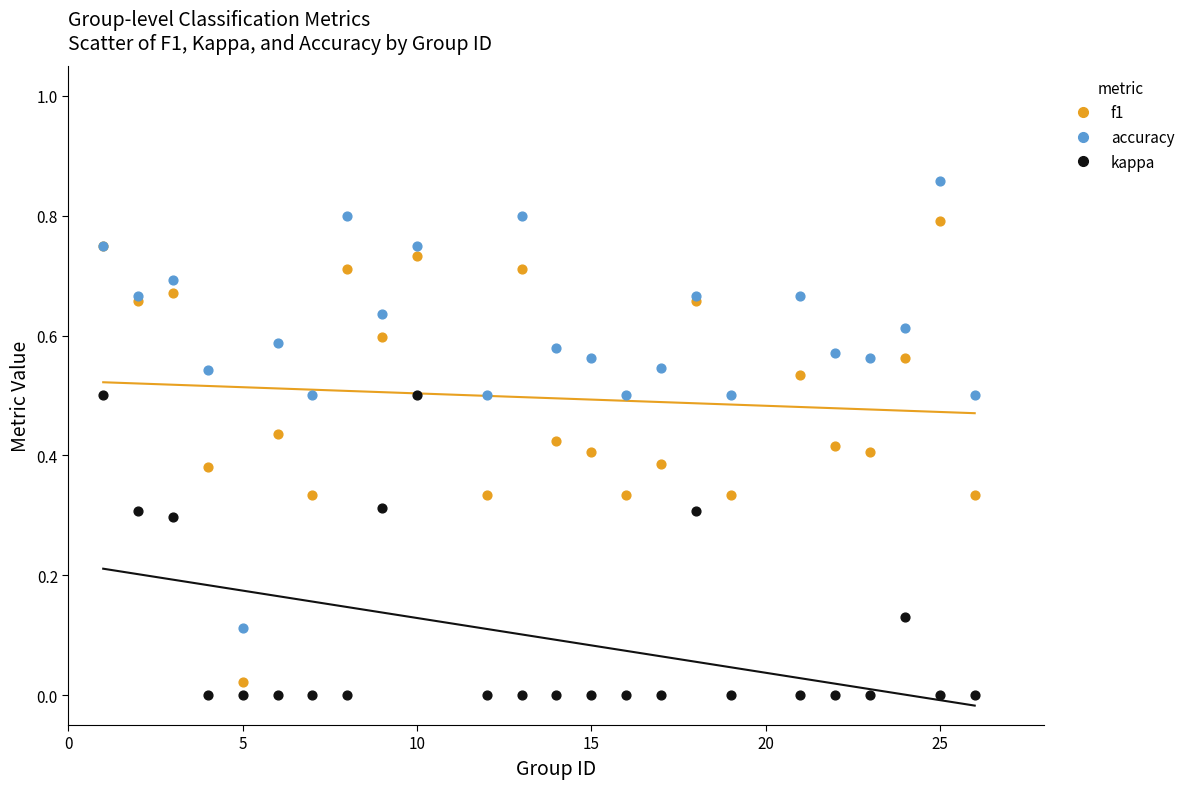

What are all the series names shown in the legend?

f1, accuracy, kappa